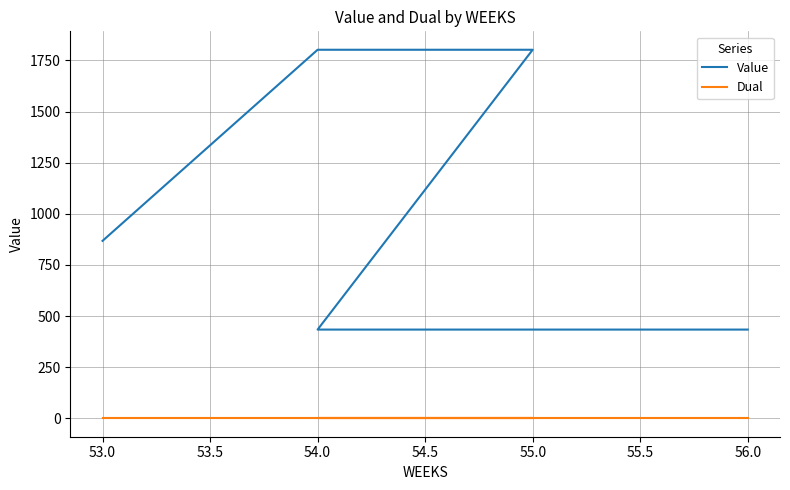

At how many categories does at least one series exceed 472?

3